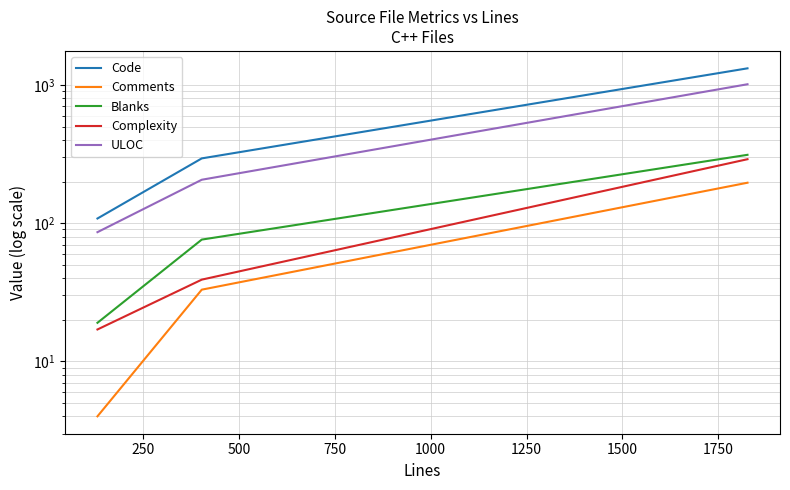

What is the difference between the maximum and minimum values in the ULOC series?

925